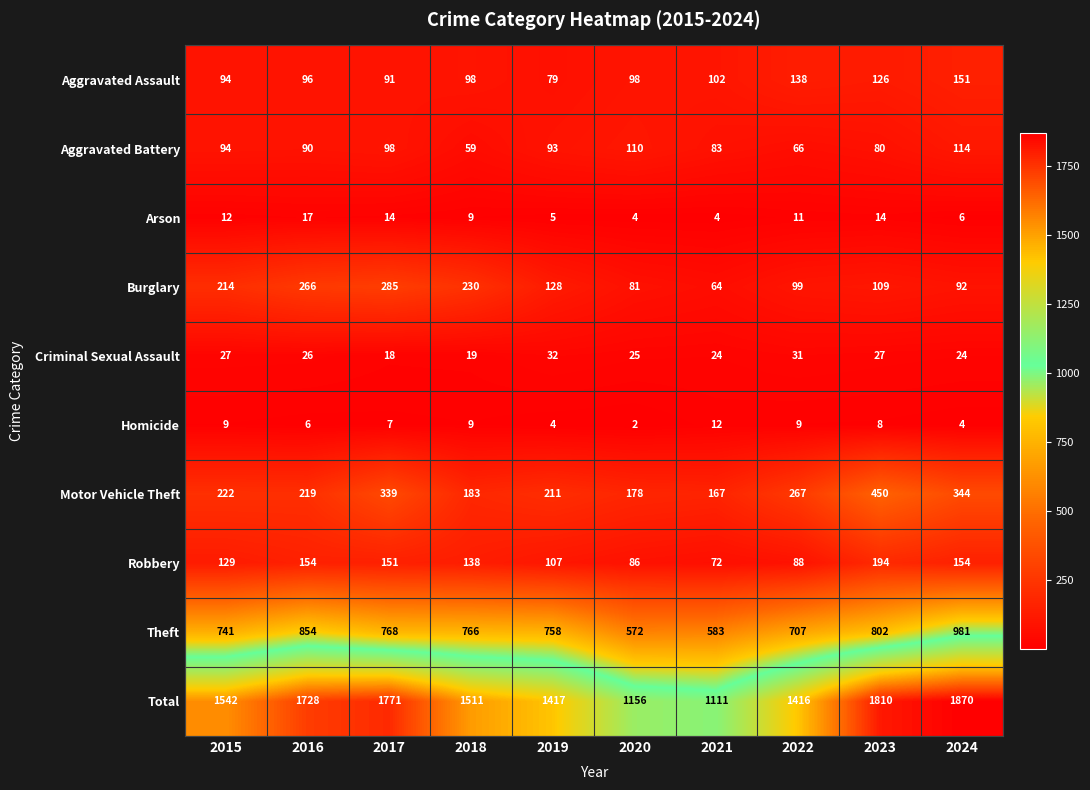

Which series changed the most between 2016 and 2017?

Motor Vehicle Theft